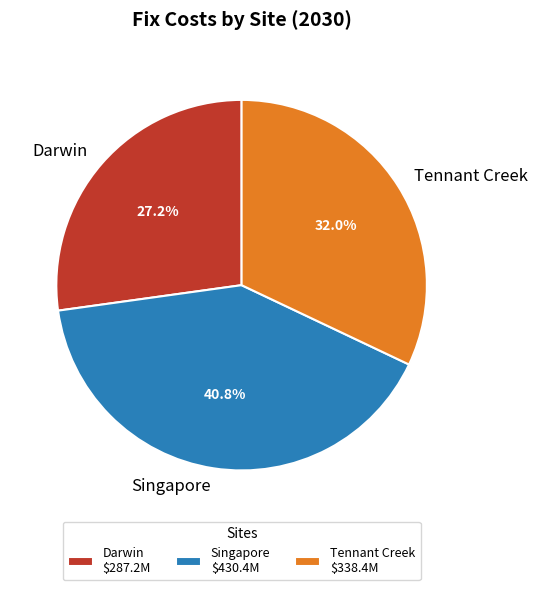

Count the number of slices in the pie.

3